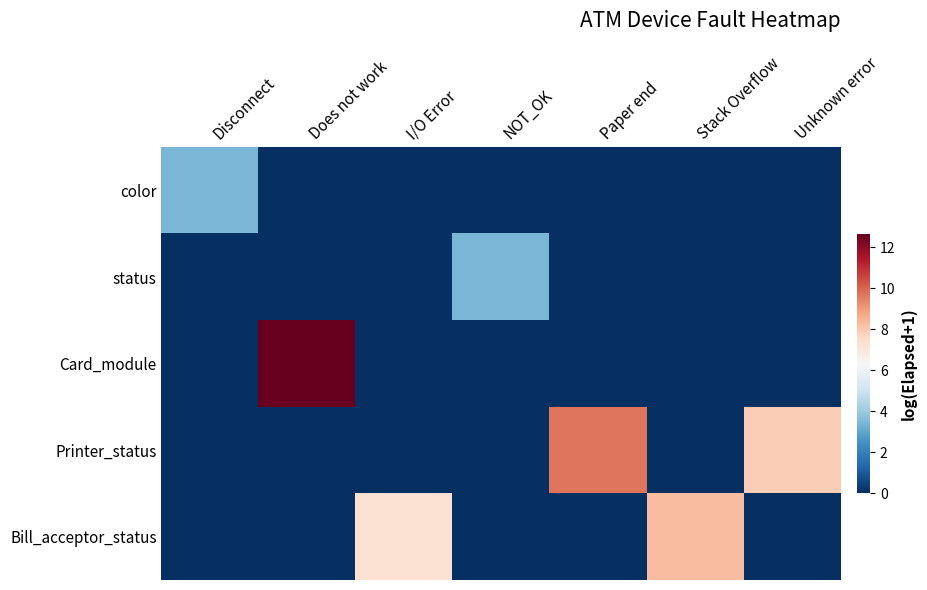

Rank the series by their maximum value, from highest to lowest.

Card_module, Printer_status, Bill_acceptor_status, color, status